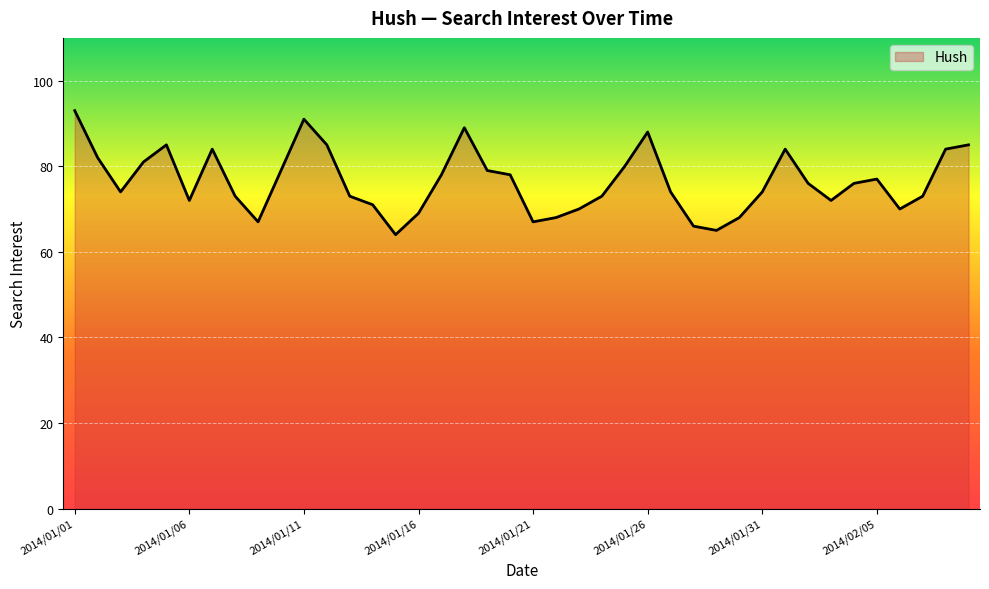

What is the difference between the maximum and minimum values?

29